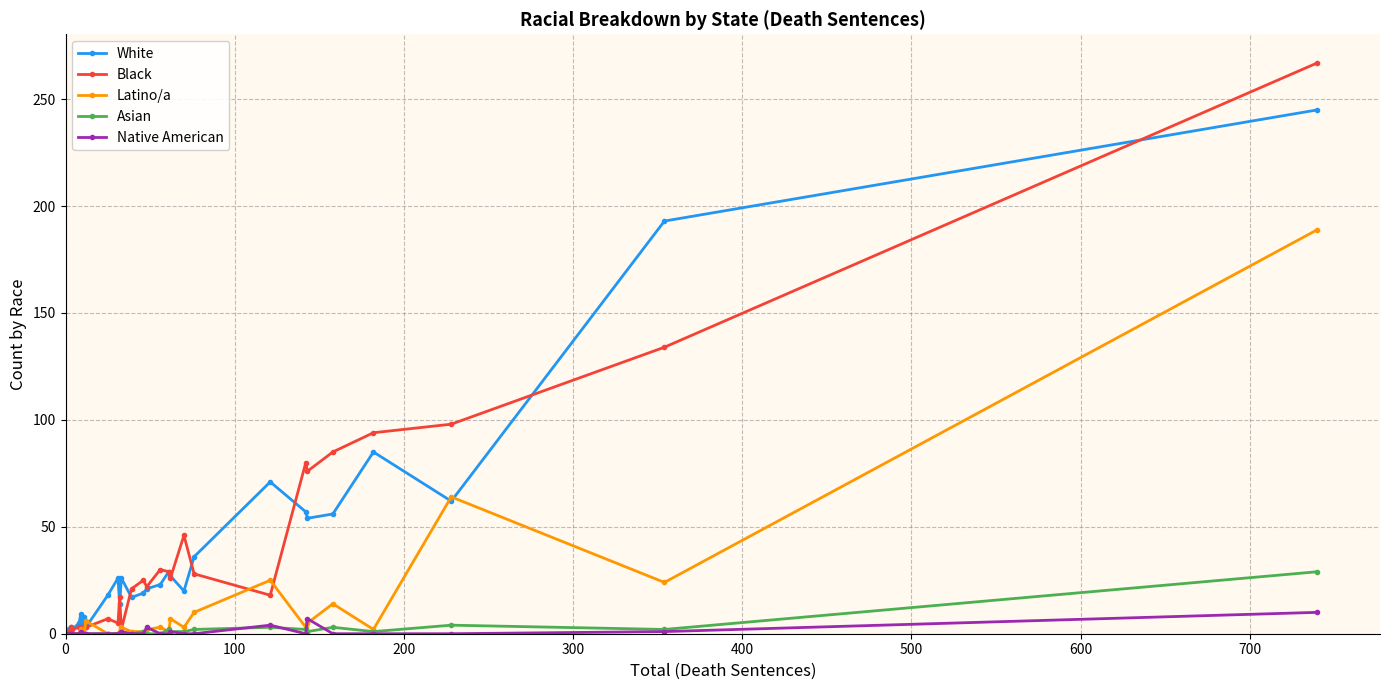

What is the maximum value for Black?

267